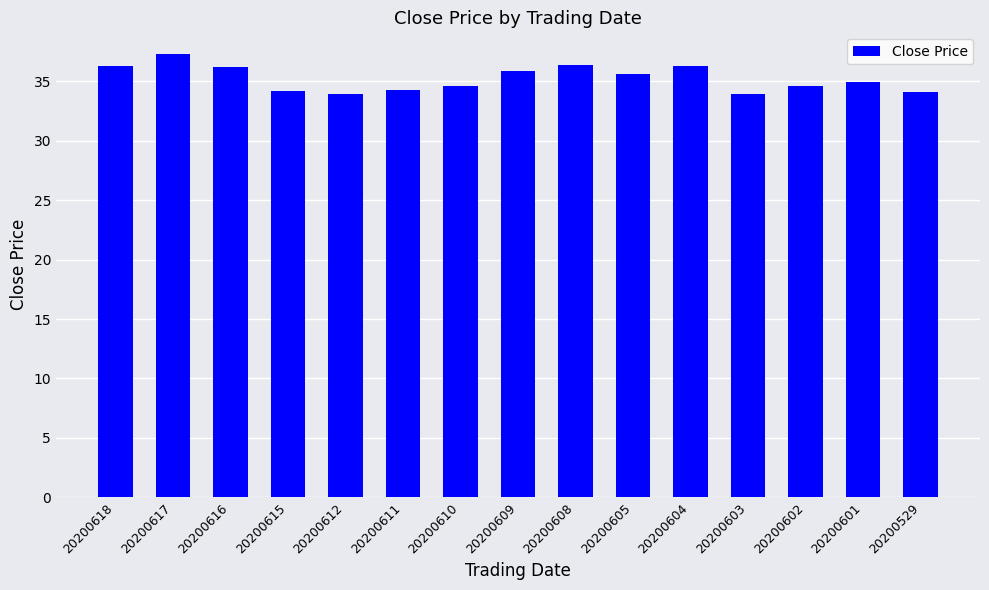

What is the change in value from 20200617 to 20200612?

-3.3